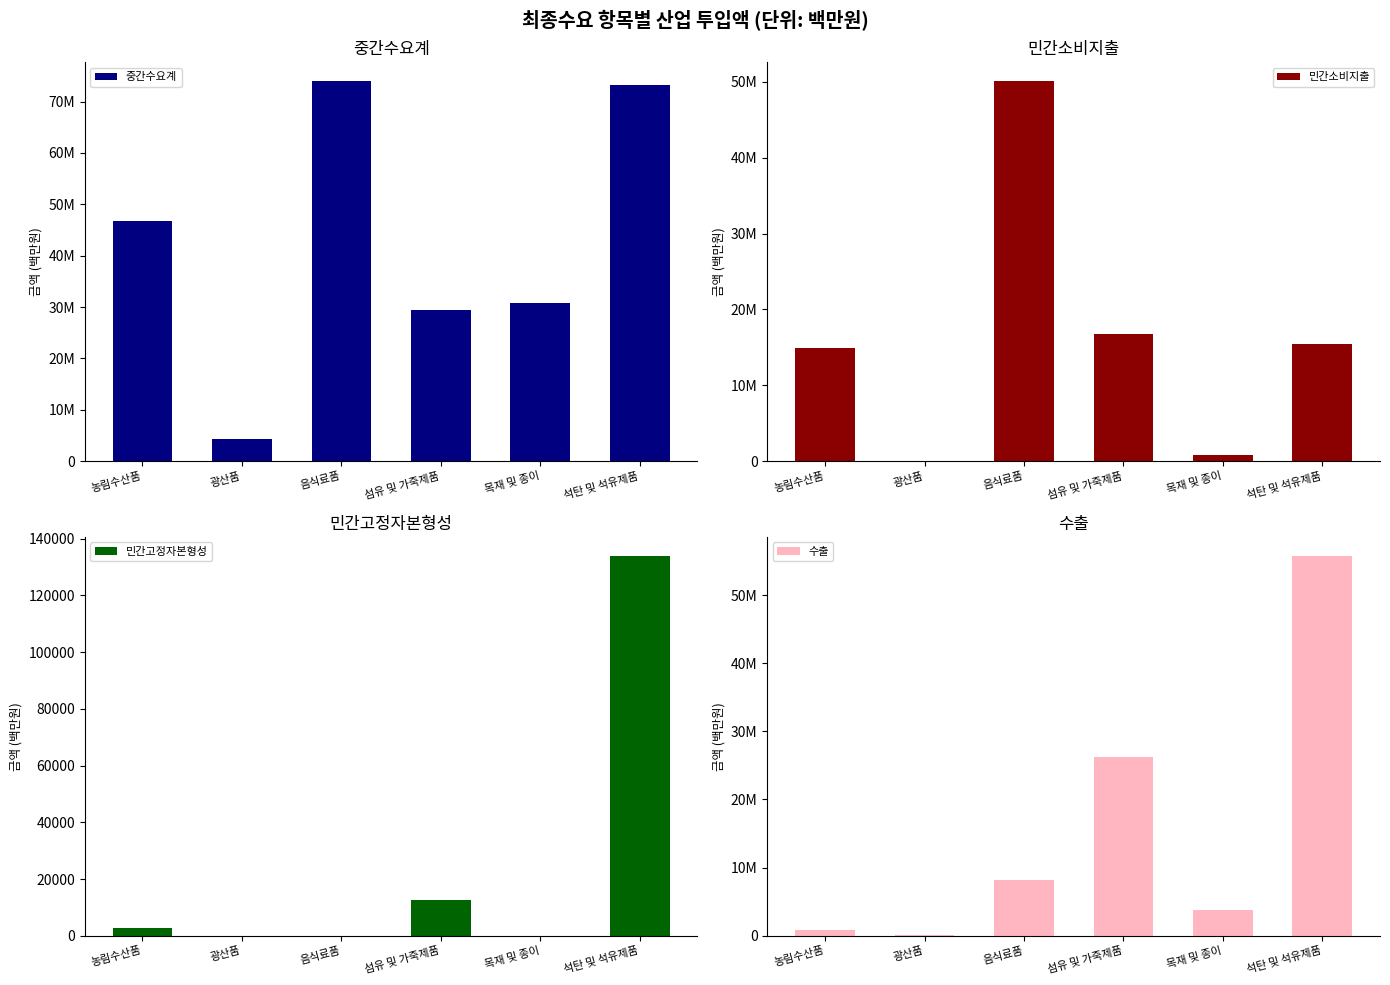

Is the value of 민간고정자본형성 at 석탄 및 석유제품 greater than the value of 중간수요계 at 목재 및 종이?

No